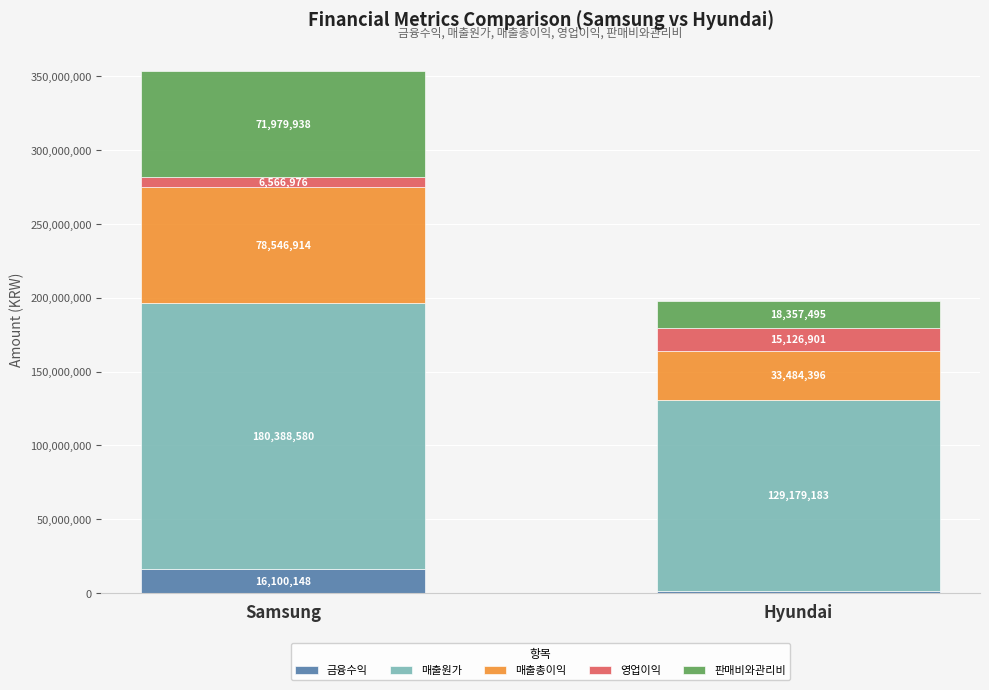

Reading left to right, transcribe the values for 금융수익.

16100148	1559538